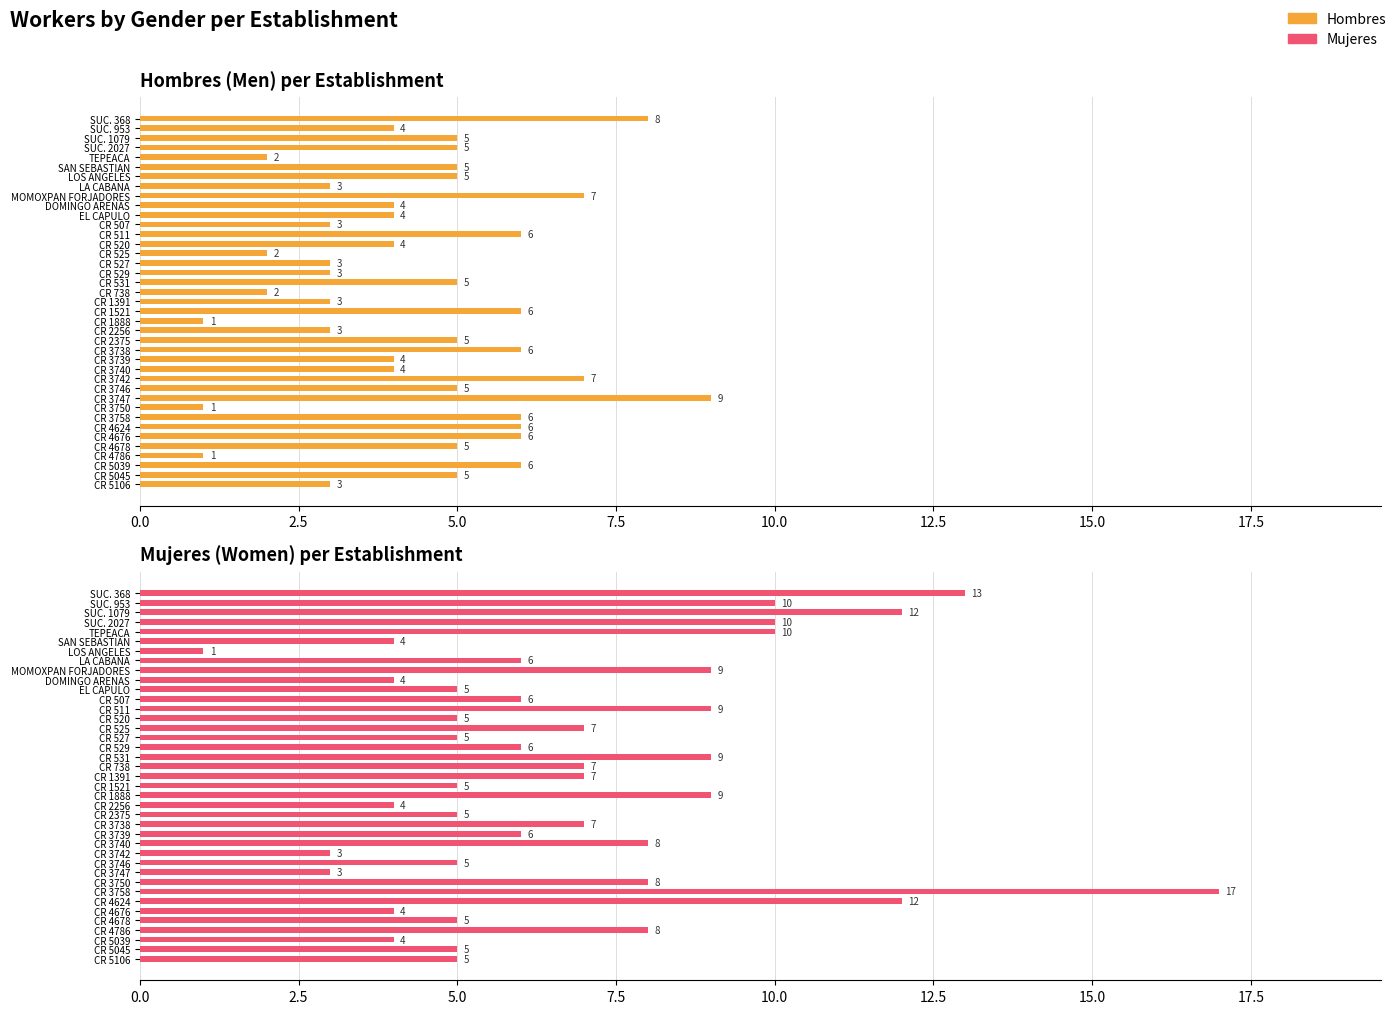

How many groups of bars are there?

39